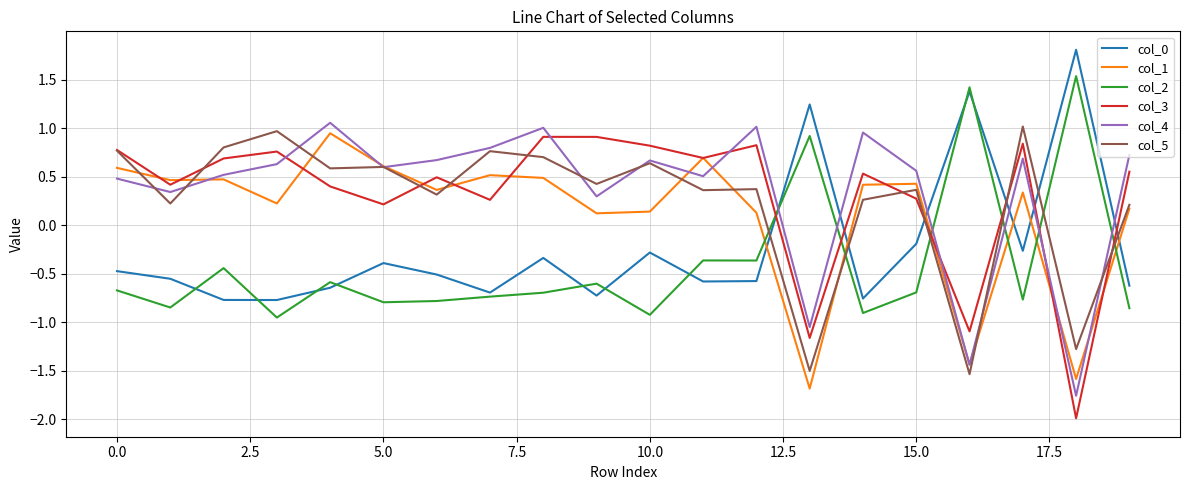

Which series has the widest spread of values?

col_3